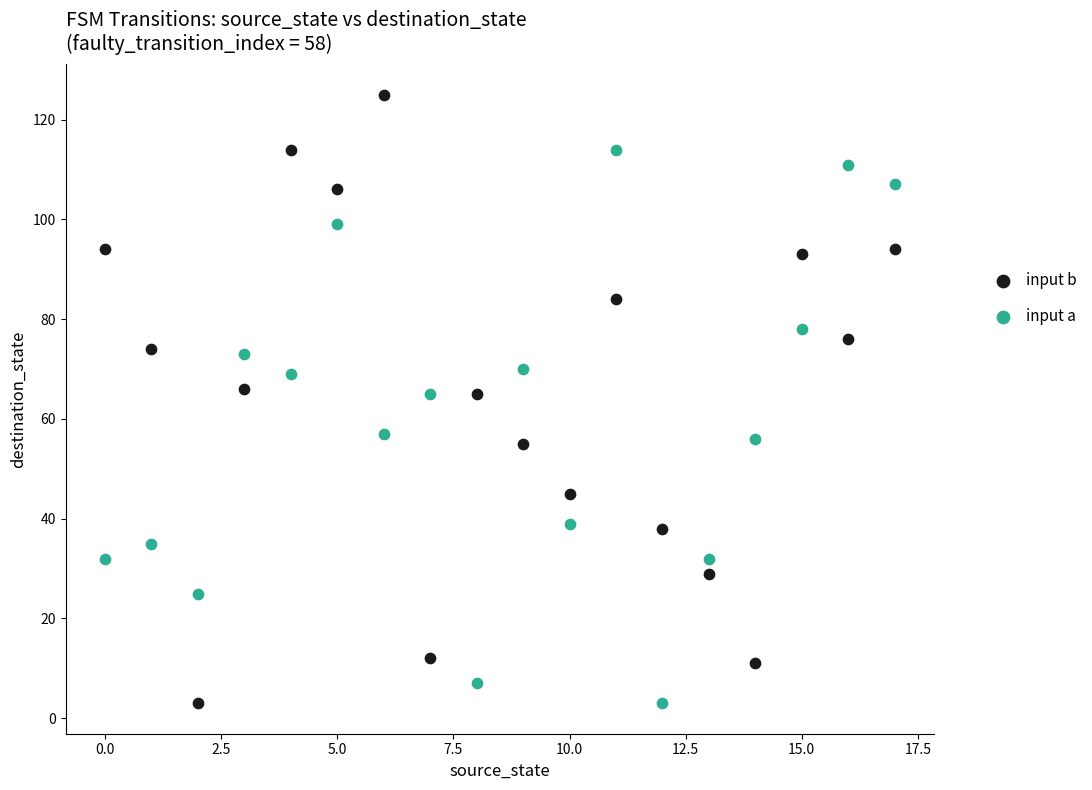

Which series has the widest spread of Y values?

input b